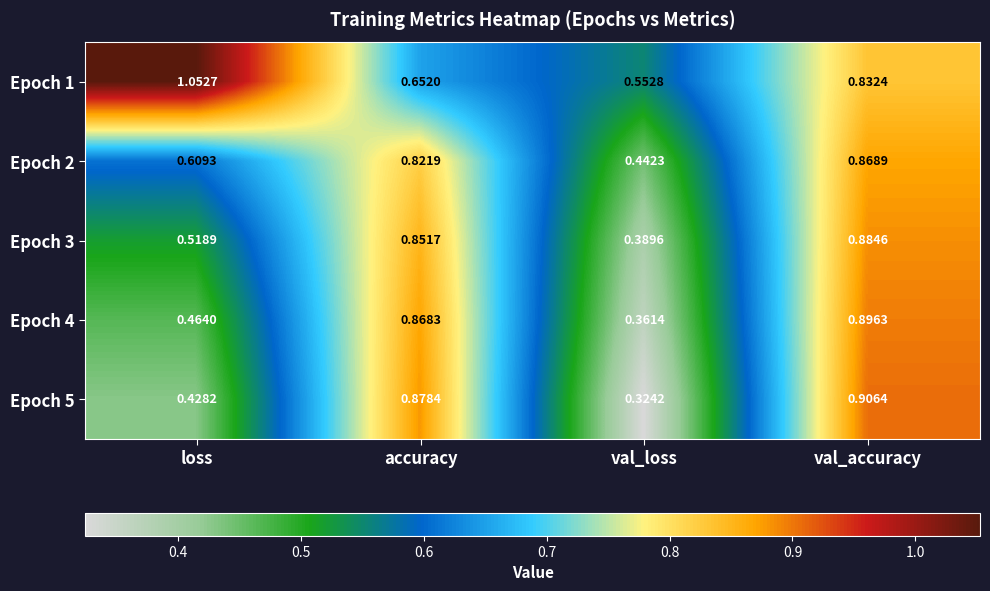

At which label does Epoch 2 reach its minimum?

val_loss